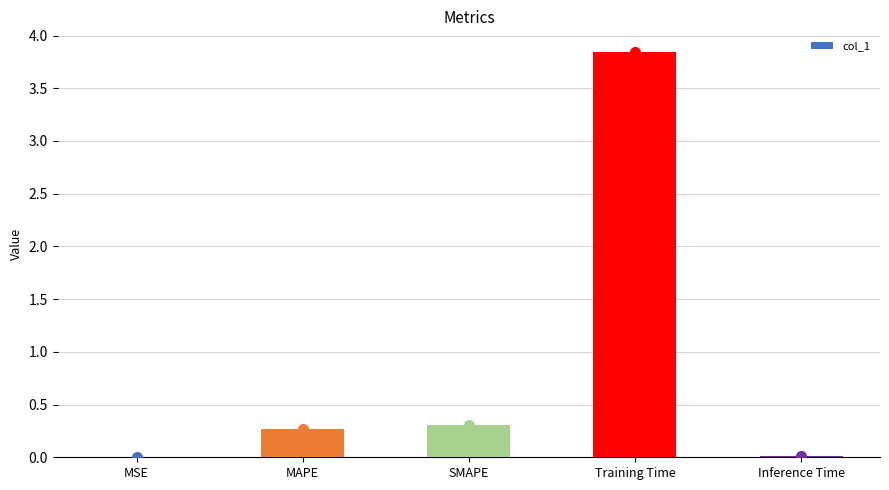

Is it true that the value at MAPE is 0.3?

True